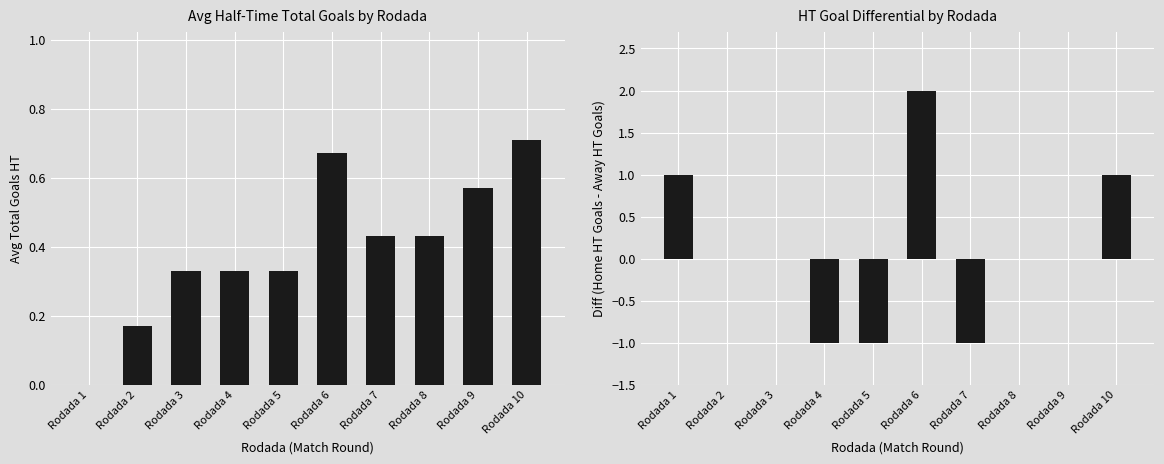

What is the difference between the highest and lowest values at Rodada 3?

0.3